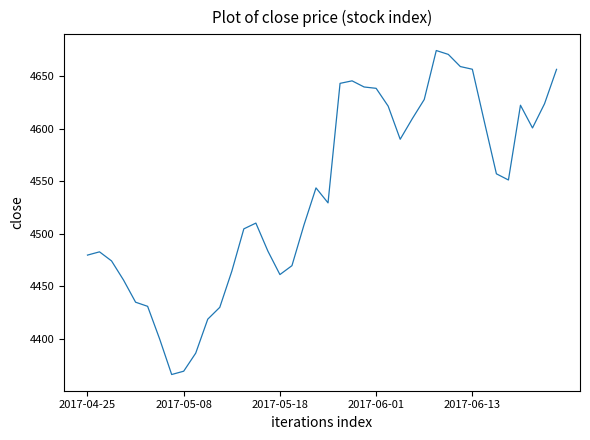

What is the greatest value displayed?

4674.5